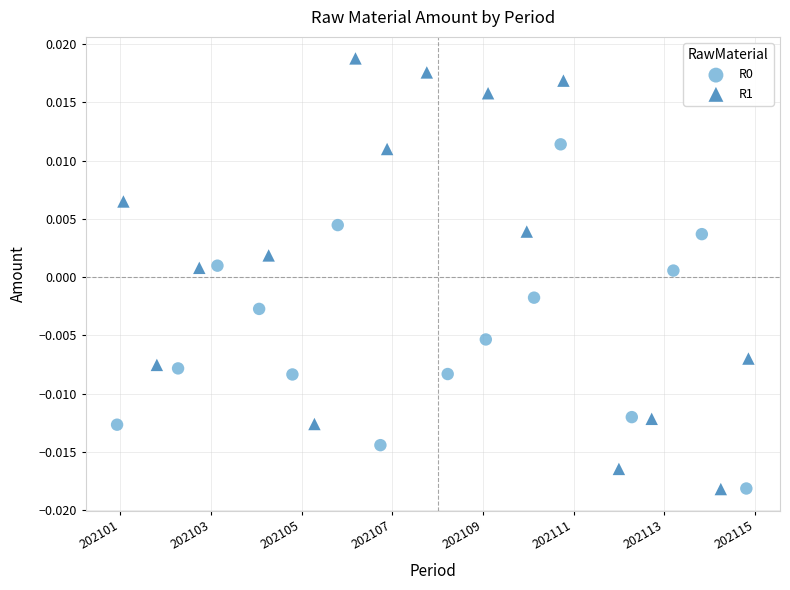

Which series contains the highest Y value?

R1